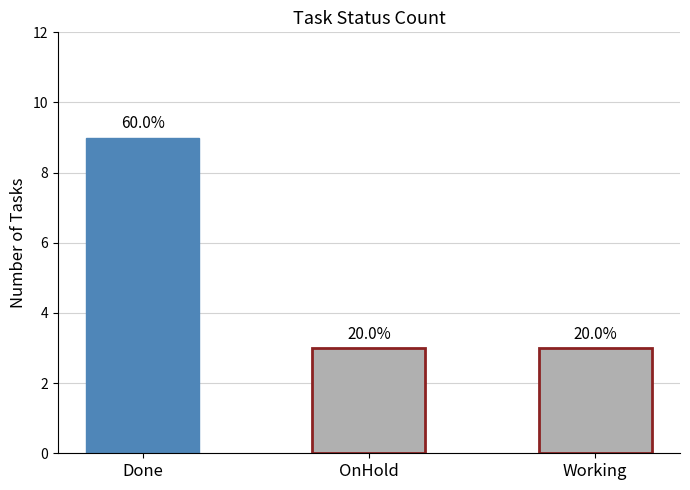

Rank the categories by value from lowest to highest.

OnHold, Working, Done